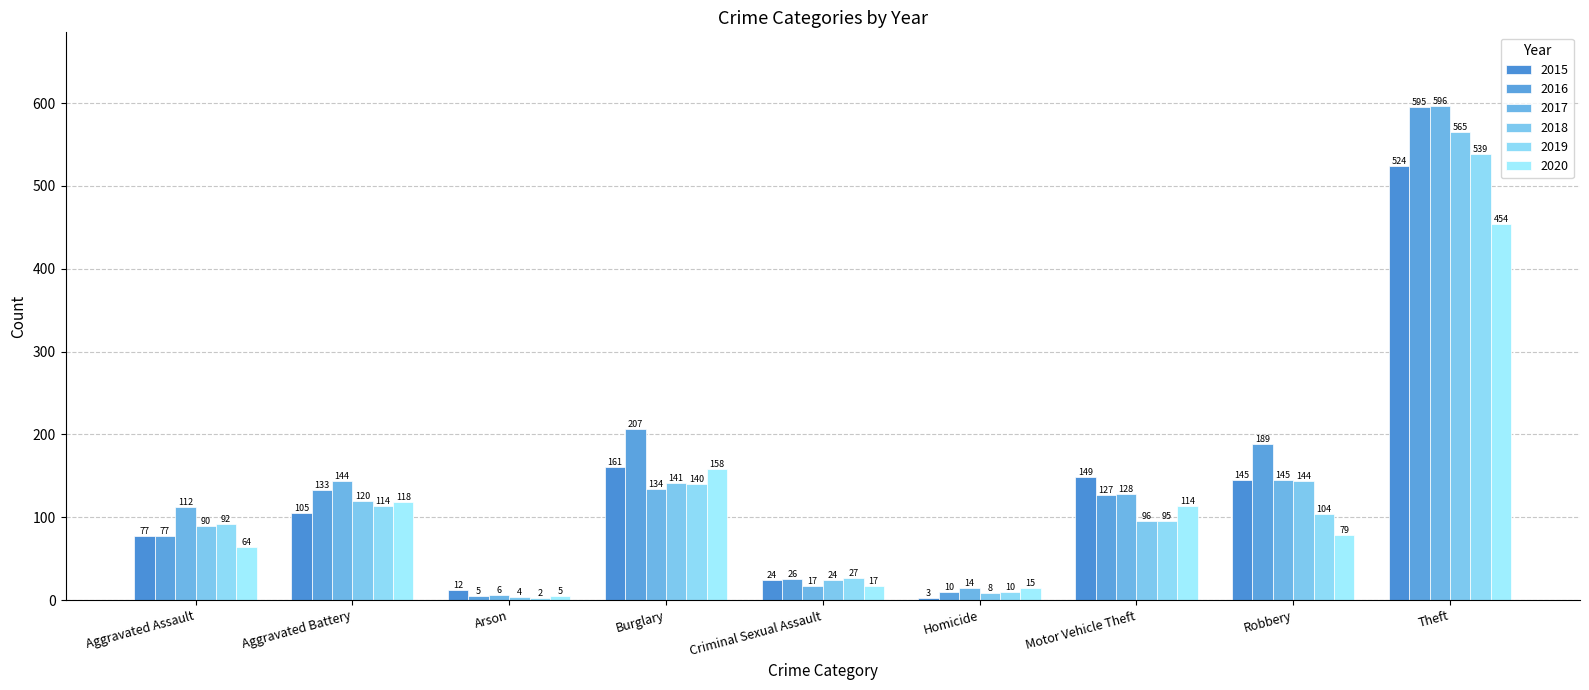

What is the value of the 2020 bar at the 4th from the left?

158